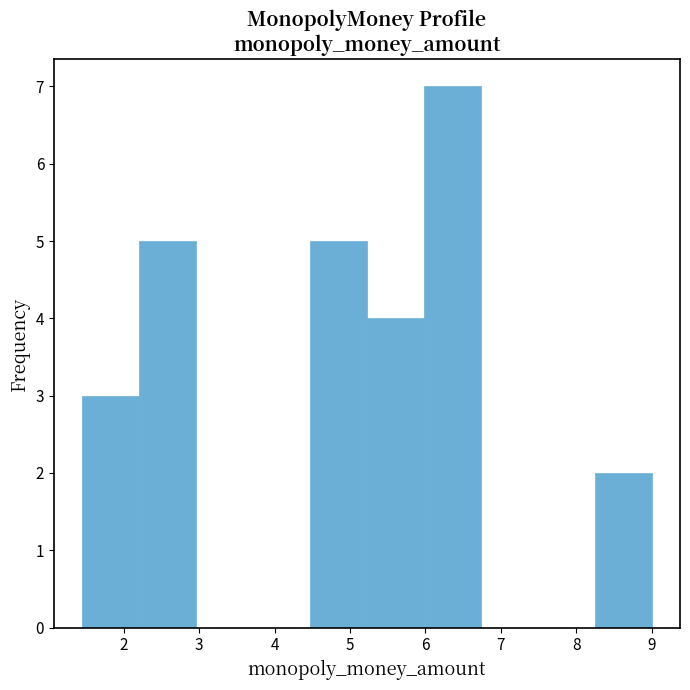

Which range on the x-axis has the tallest bar?

6.0 to 6.7